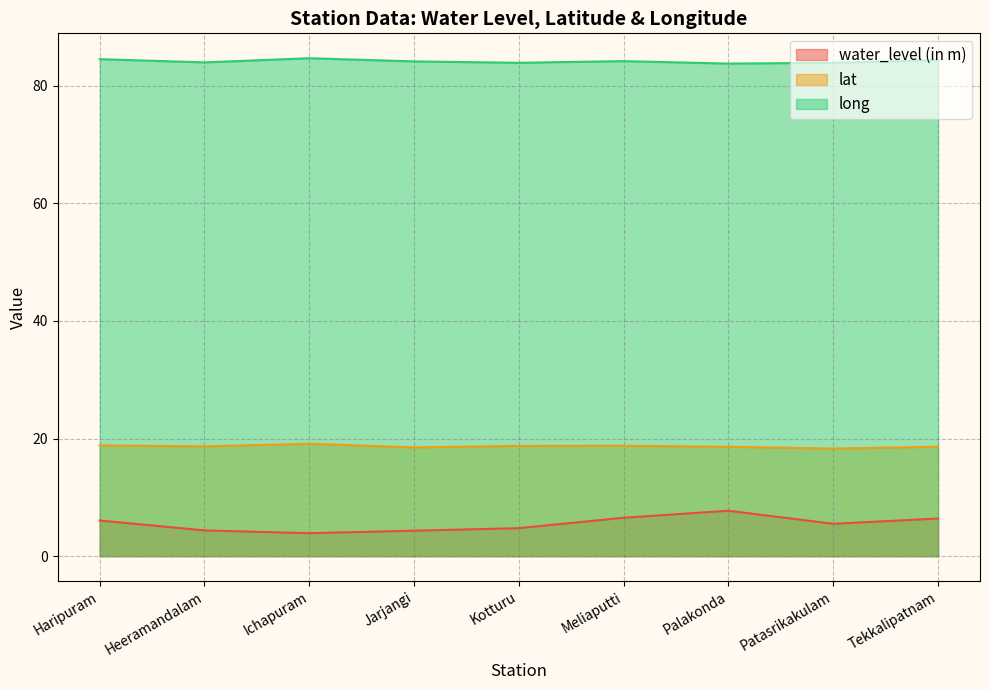

The long series shows 84.0 at Heeramandalam. True or false?

True